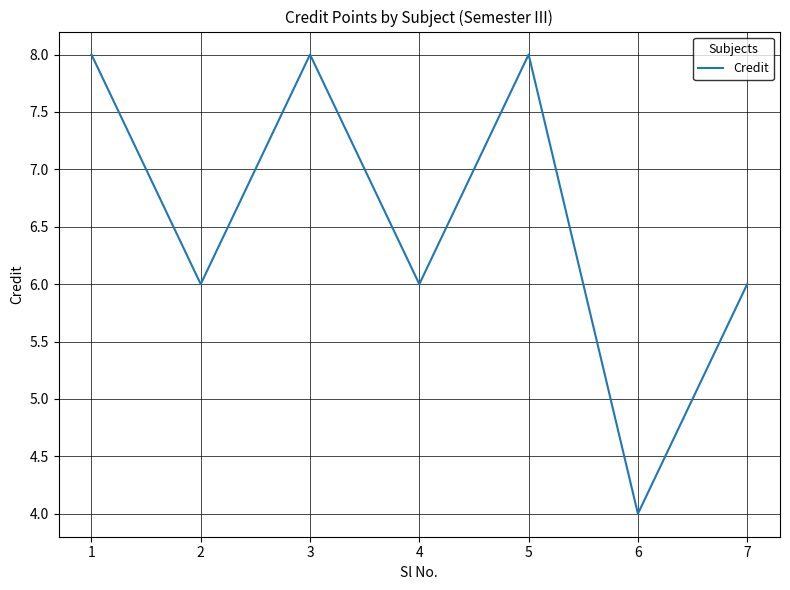

True or false: the data shows 8 at 3.

True